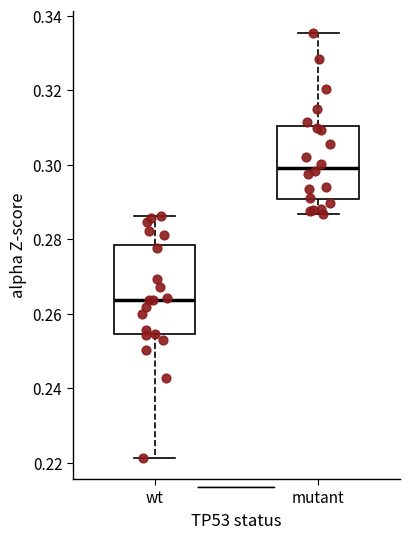

Reading left to right, transcribe this box plot: for each box, give where its median line is, the range the box spans, and where its two whiskers end, as read against the y-axis. The values are not printed on the chart, so give them approximately, as read against the axis.

wt: median 0.264, box 0.254 to 0.278, whiskers 0.222 to 0.286
mutant: median 0.300, box 0.290 to 0.310, whiskers 0.286 to 0.336